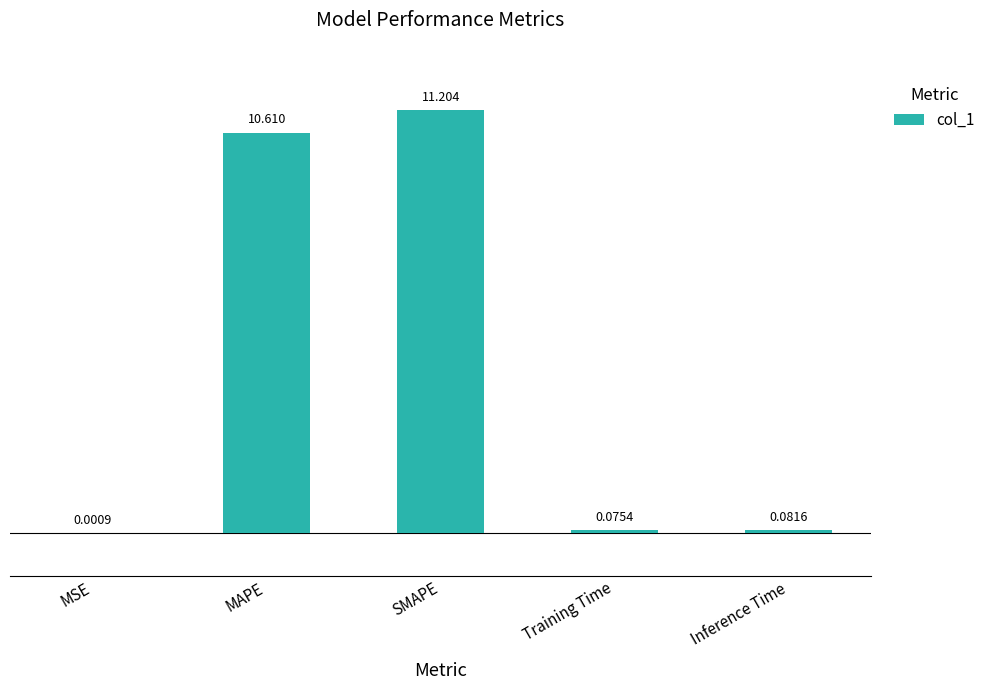

Between MAPE and Inference Time, which is larger?

MAPE